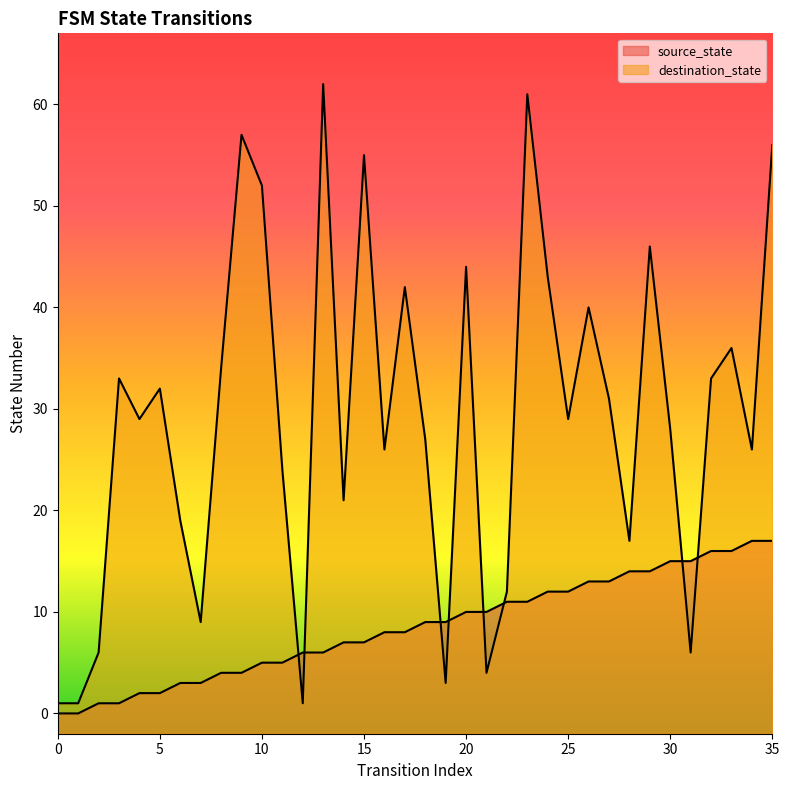

What are all the series names shown in the legend?

source_state, destination_state